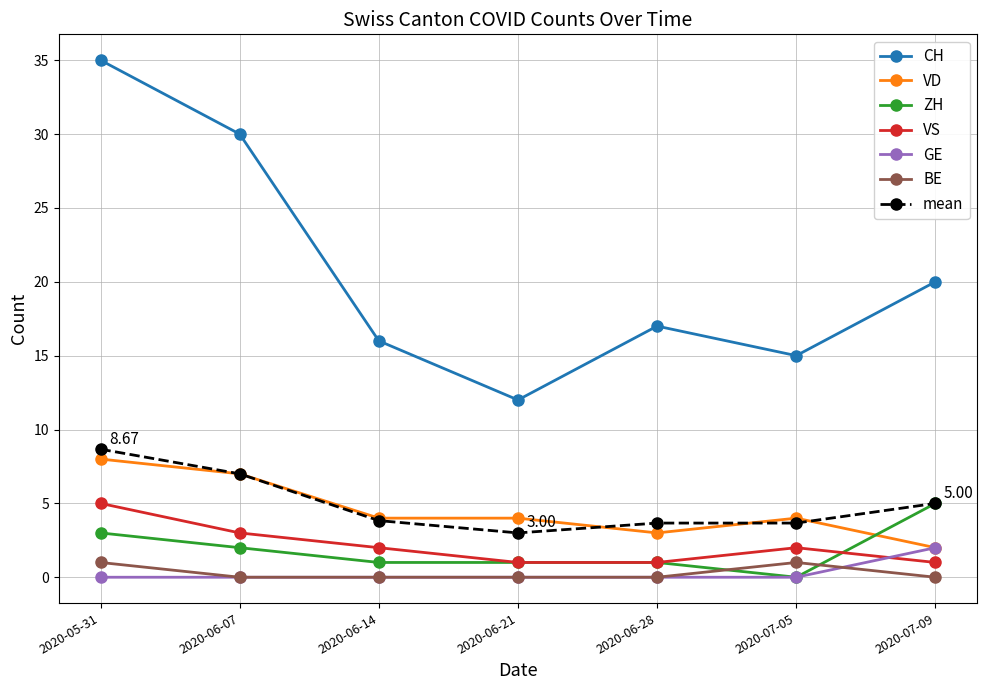

How many interior local peaks does the VS series have?

1